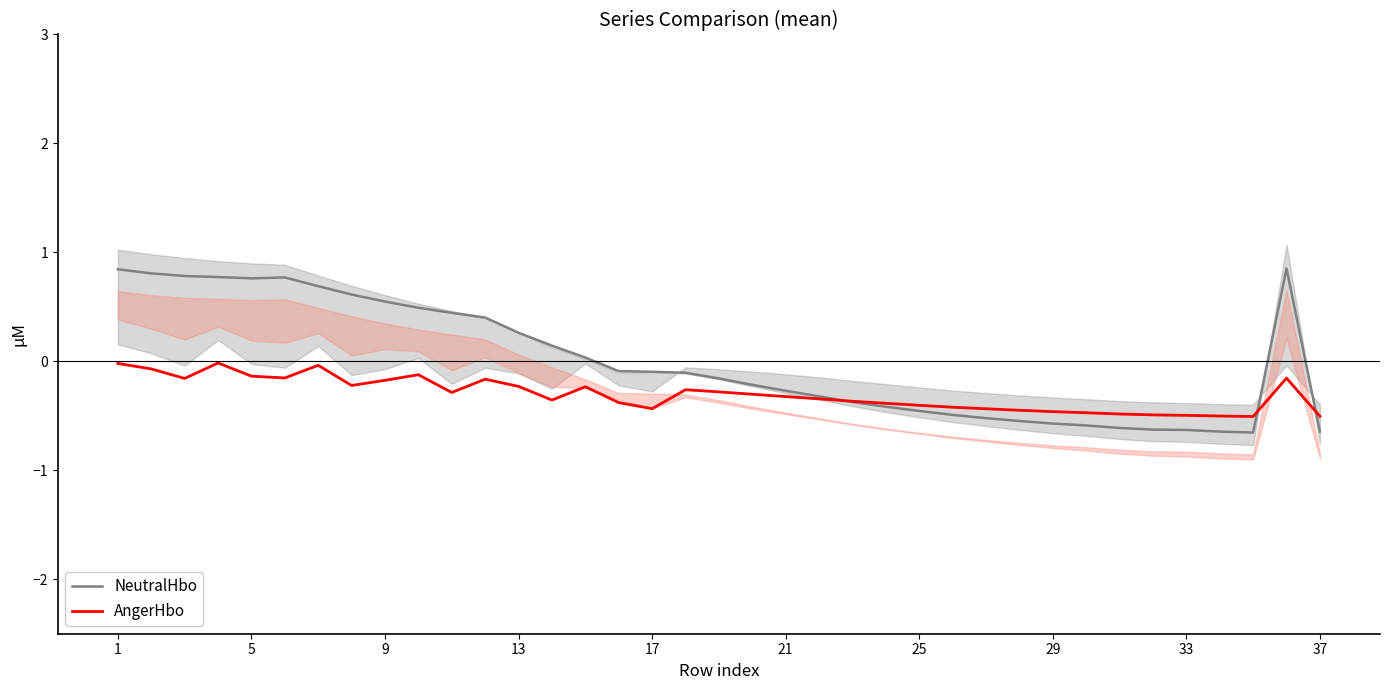

Reading left to right, list all the values displayed in this chart.

NeutralHbo: 0.8	0.8	0.8	0.8	0.8	0.8	0.7	0.6	0.5	0.5	0.4	0.4	0.3	0.1	0.0	-0.1	-0.1	-0.1	-0.2	-0.2	-0.3	-0.3	-0.4	-0.4	-0.5	-0.5	-0.5	-0.5	-0.6	-0.6	-0.6	-0.6	-0.6	-0.6	-0.7	0.9	-0.6
AngerHbo: -0.0	-0.1	-0.2	-0.0	-0.1	-0.2	-0.0	-0.2	-0.2	-0.1	-0.3	-0.2	-0.2	-0.4	-0.2	-0.4	-0.4	-0.3	-0.3	-0.3	-0.3	-0.3	-0.4	-0.4	-0.4	-0.4	-0.4	-0.4	-0.5	-0.5	-0.5	-0.5	-0.5	-0.5	-0.5	-0.2	-0.5